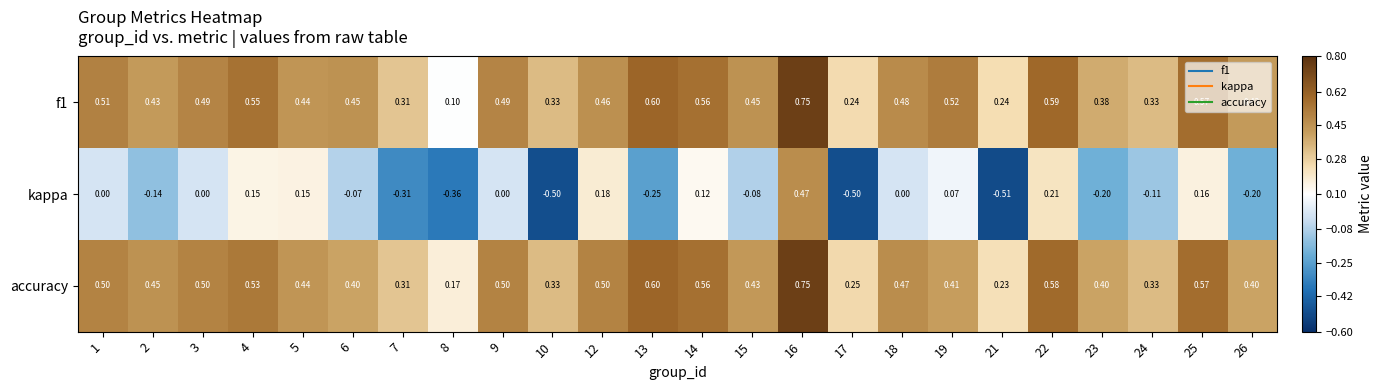

At which category is the sum across all series the highest?

16